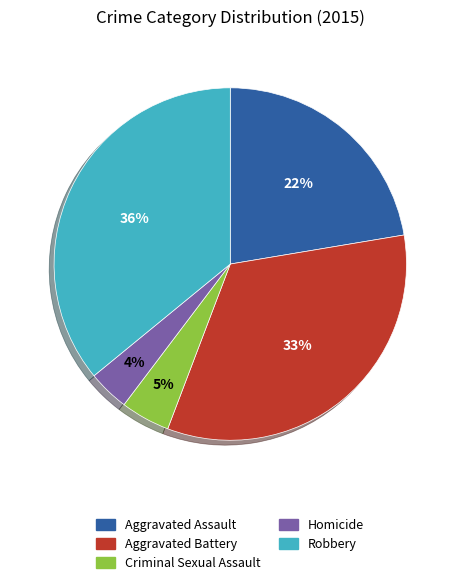

Which category has the smallest portion of the pie?

Homicide